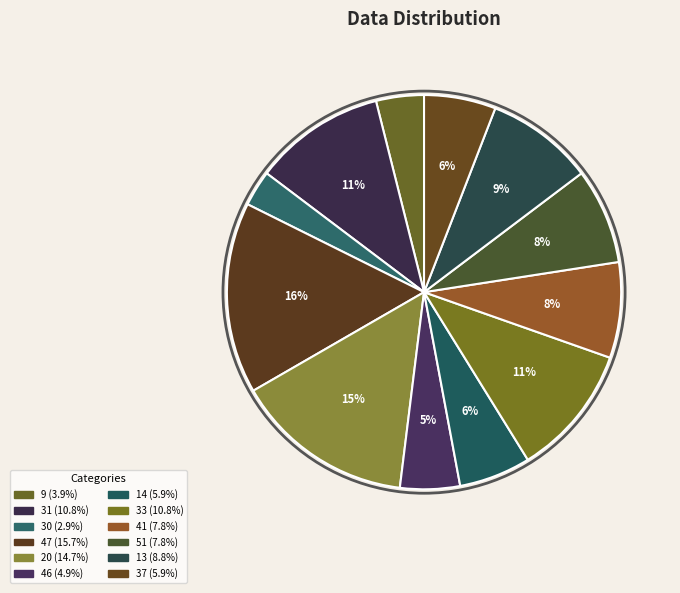

True or false: 13 accounts for 9% of the total.

True